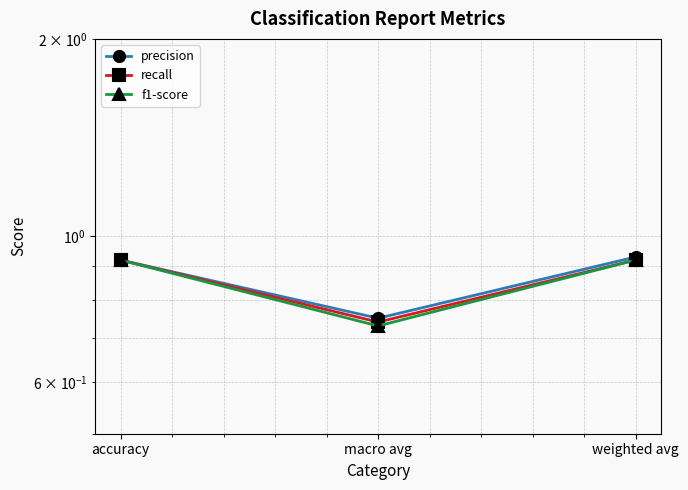

What is the label of the 3rd point from the right?

accuracy